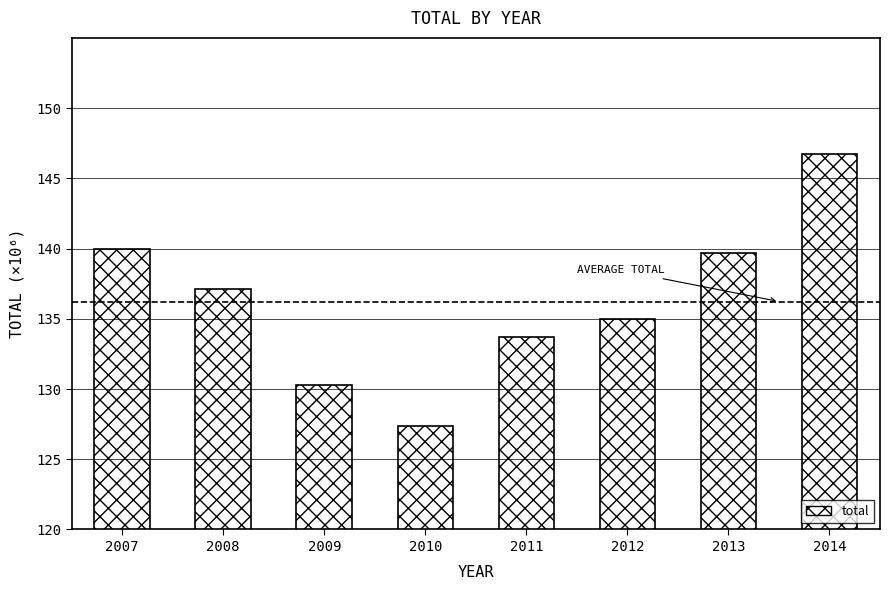

Reading left to right, what are all the values shown in this chart?

2007=139950719	2008=137106041	2009=130307938	2010=127353419	2011=133709327	2012=134997486	2013=139711262	2014=146709210